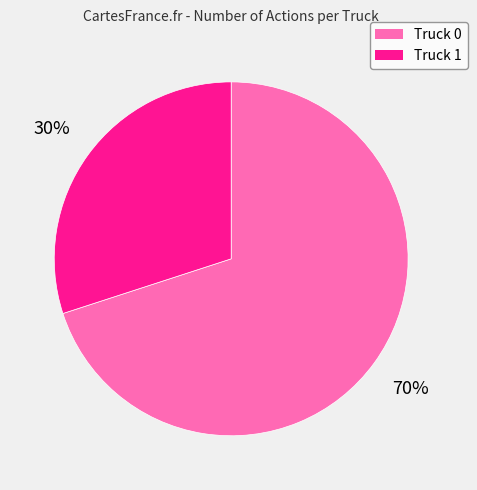

Count the number of slices in the pie.

2